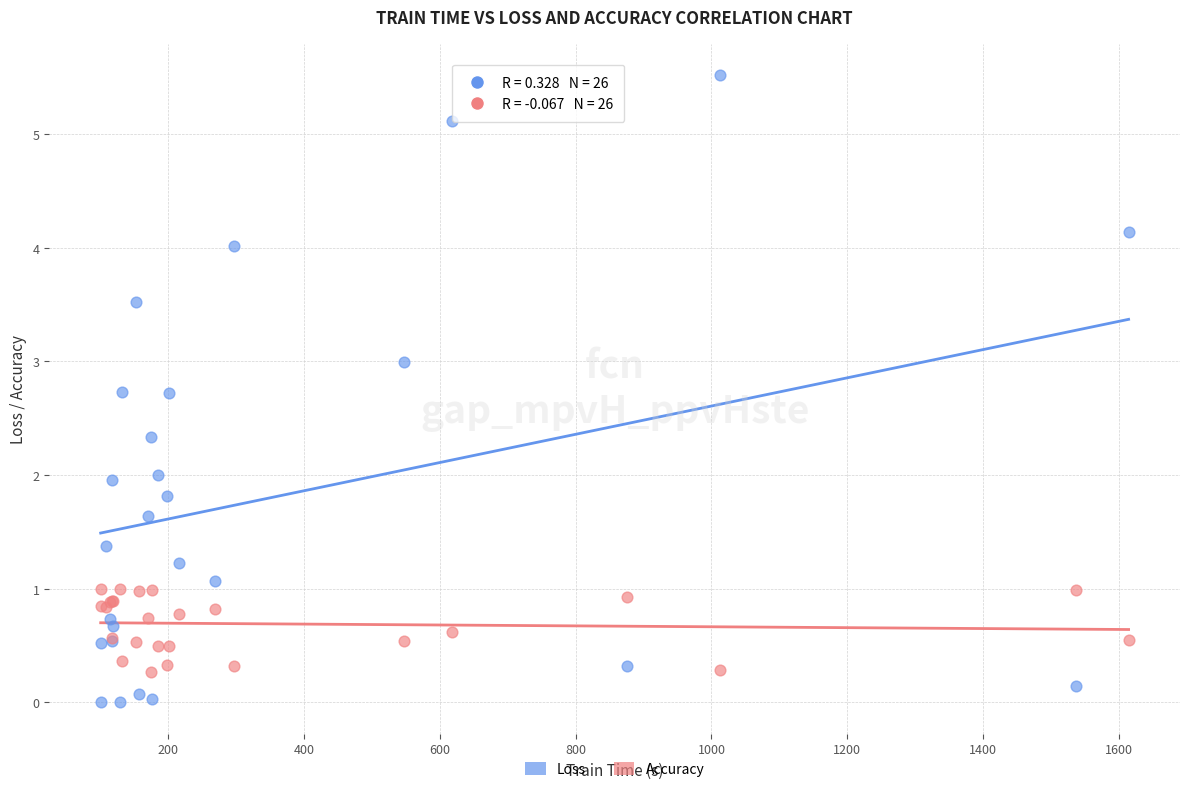

What is the X range (max minus min) for the scatter plot?

1513.0